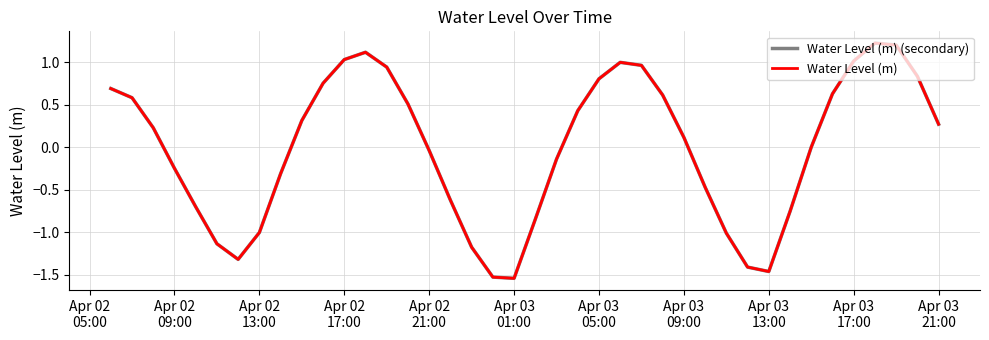

What is the difference between the maximum and minimum values in the Water Level (m) series?

2.8